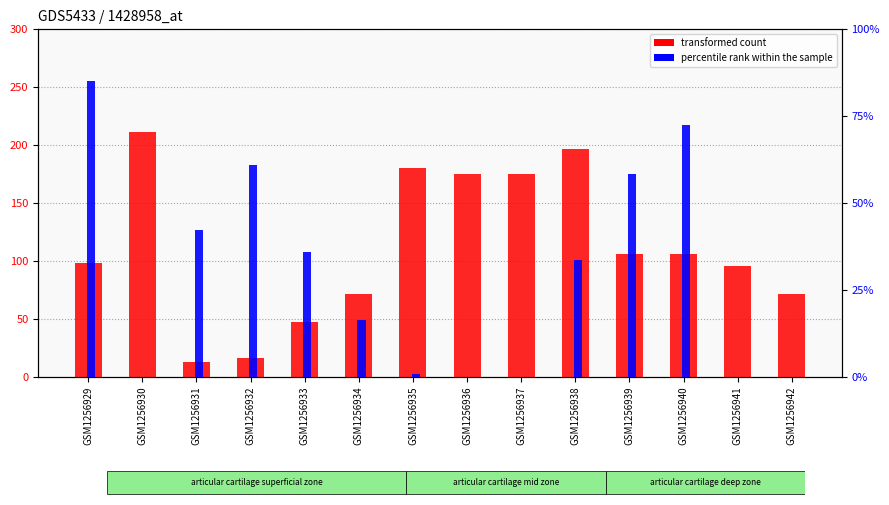

Is it true that transformed count equals 197 at GSM1256938?

True